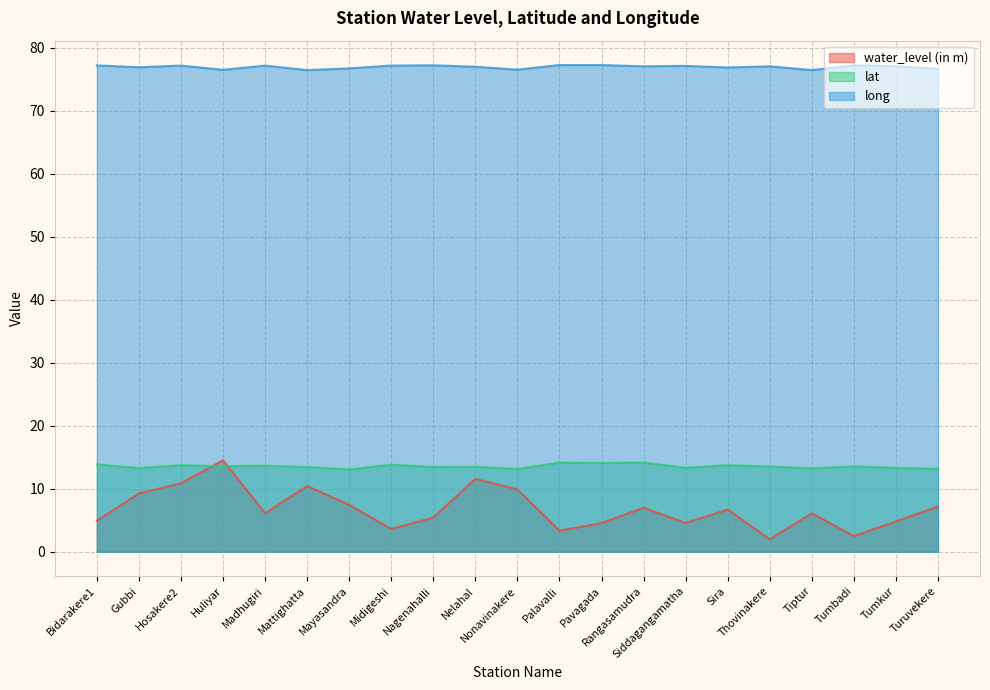

At which category does water_level (in m) reach its first local valley?

Madhugiri